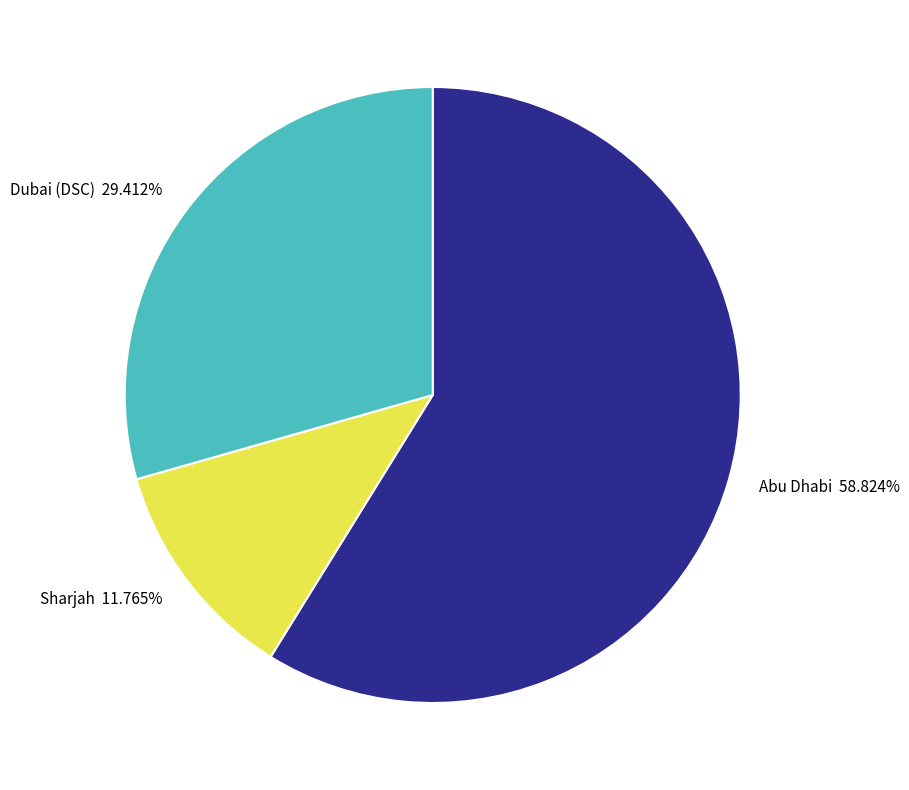

Is it true that Abu Dhabi is 65% of the pie?

False